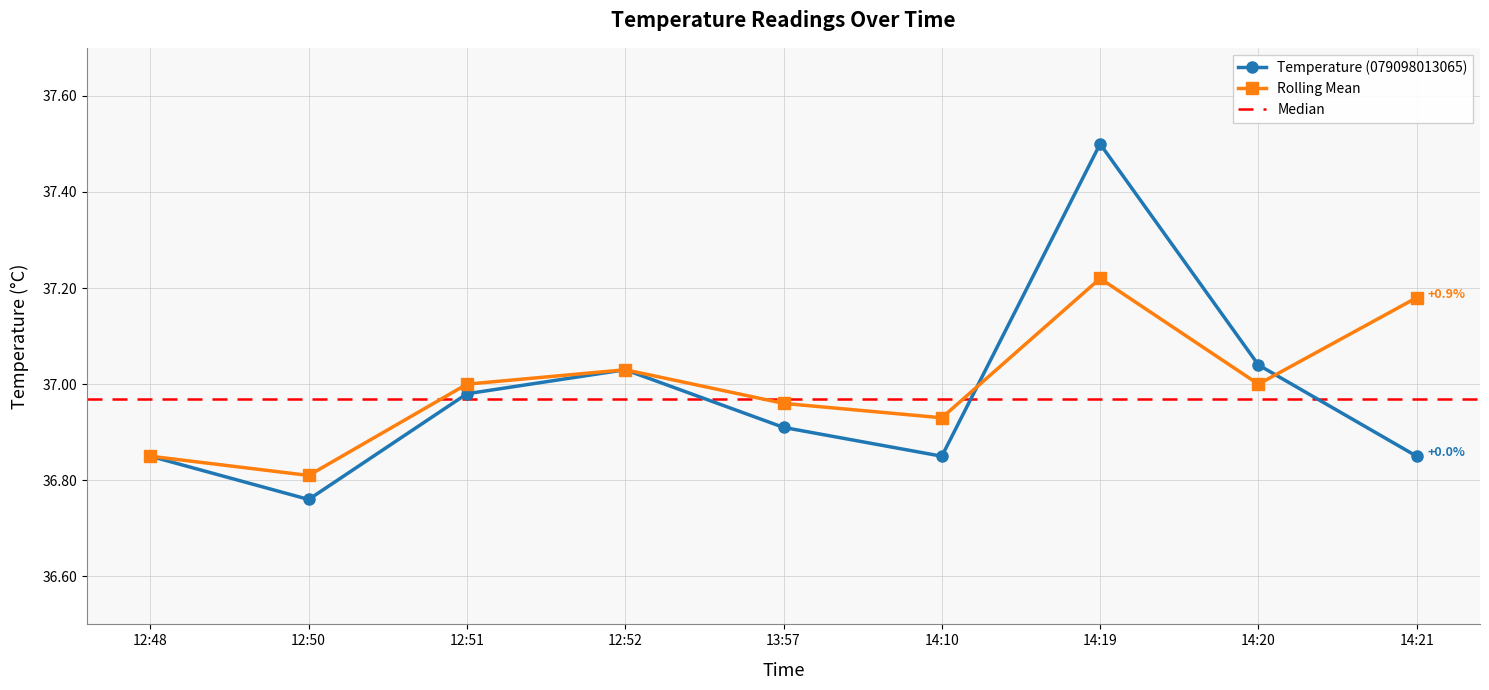

What is the difference between the maximum and minimum values in the Rolling Mean series?

0.4